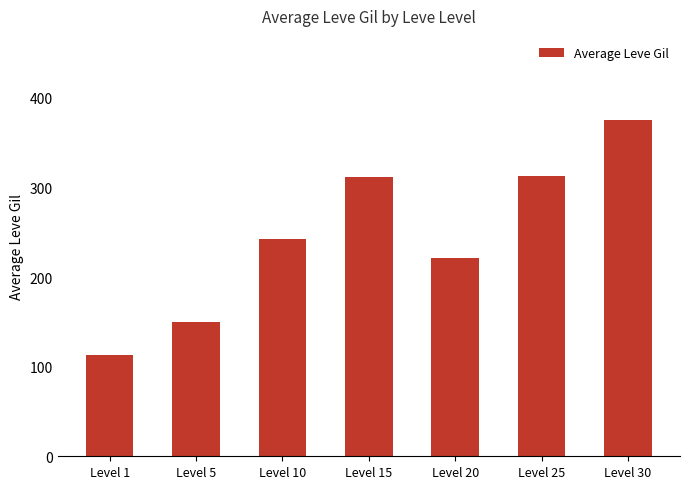

True or false: the data shows 193.2 at Level 15.

False